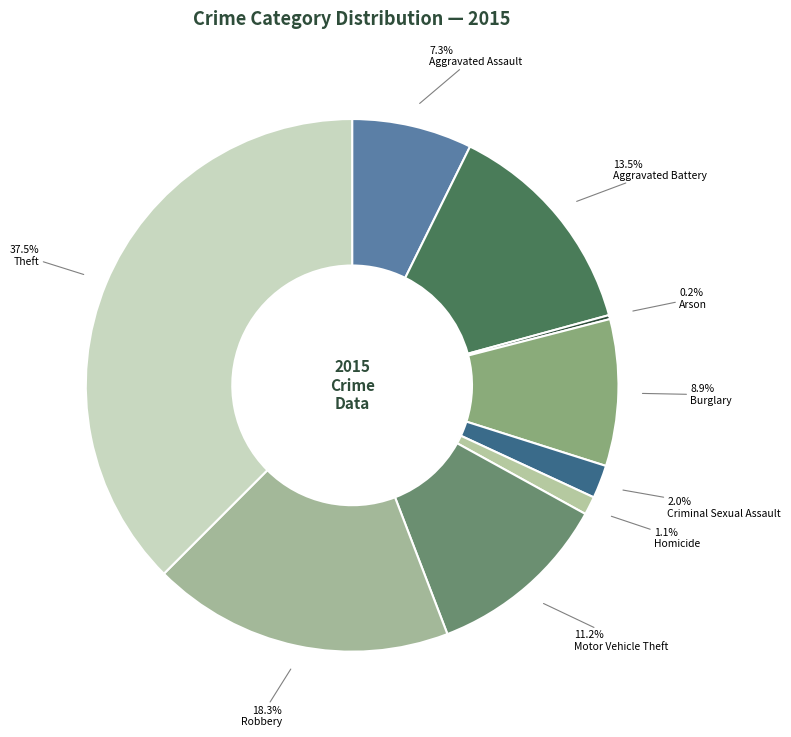

Is there any slice that represents more than half of the pie?

No